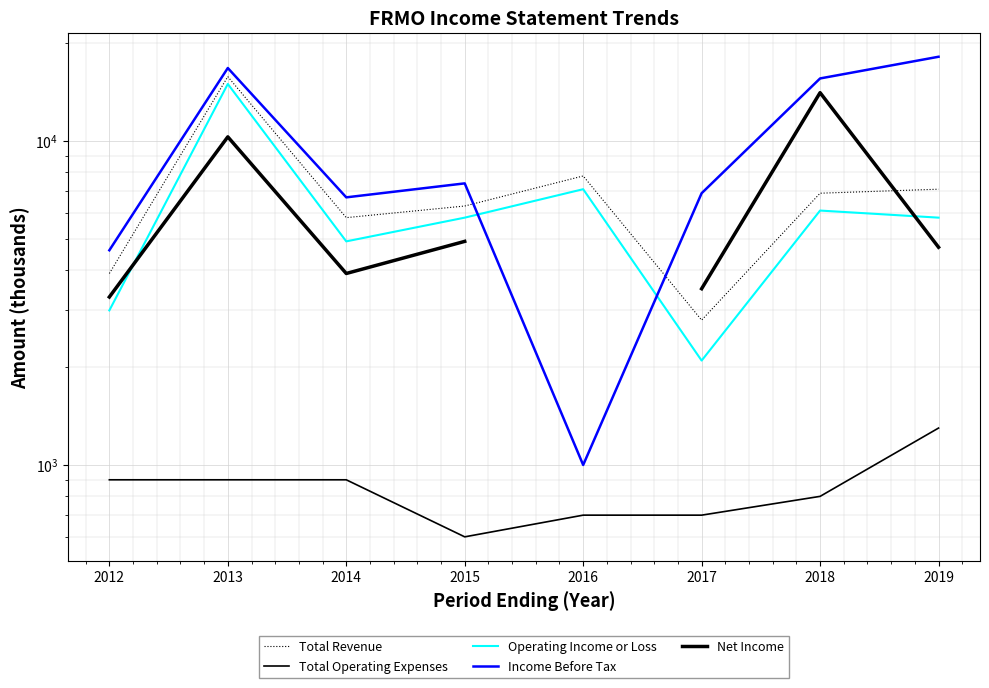

True or false: Operating Income or Loss and Total Operating Expenses cross at least once.

False